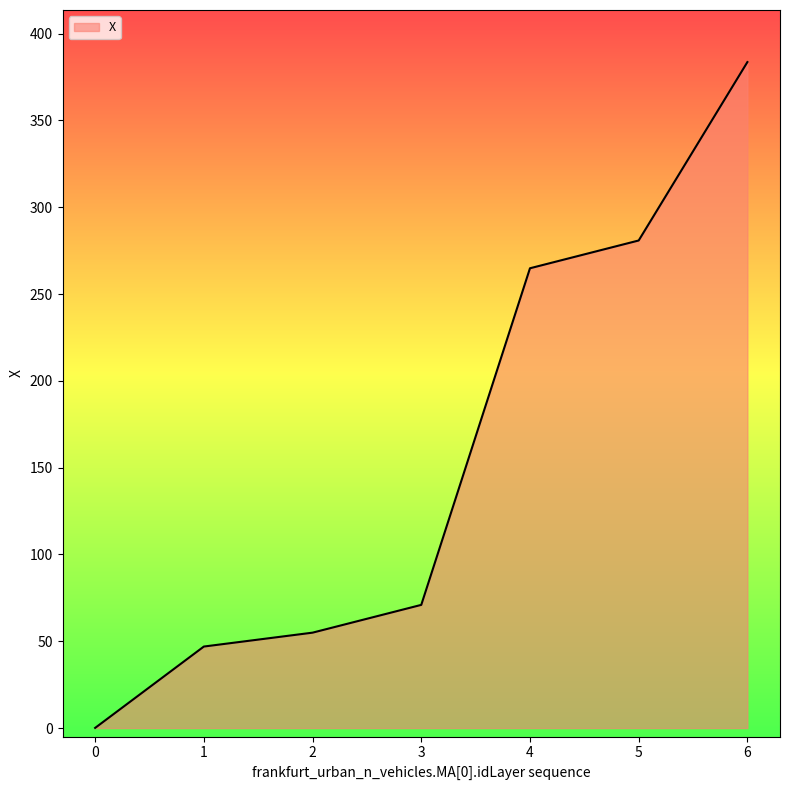

What is the ratio of the value at 2 to the value at 5?

0.2